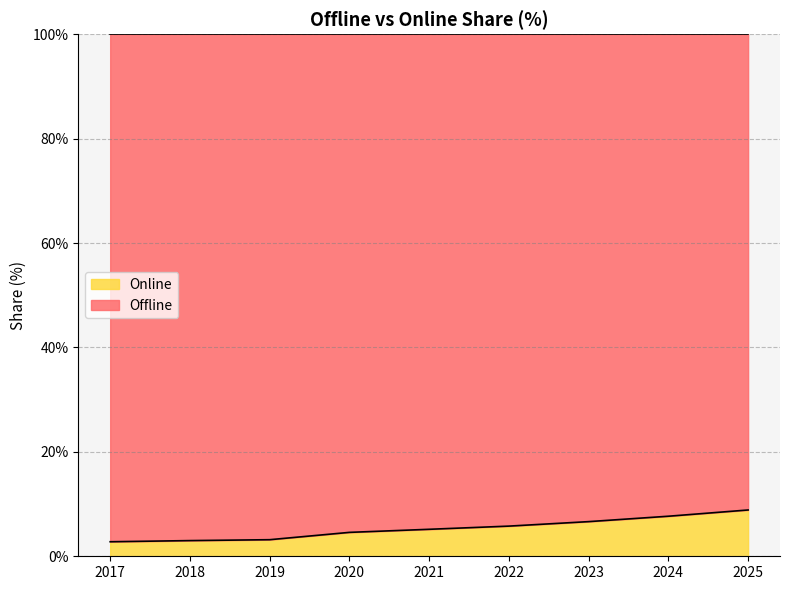

What is the difference between the values at 2017 and 2019?

0.4